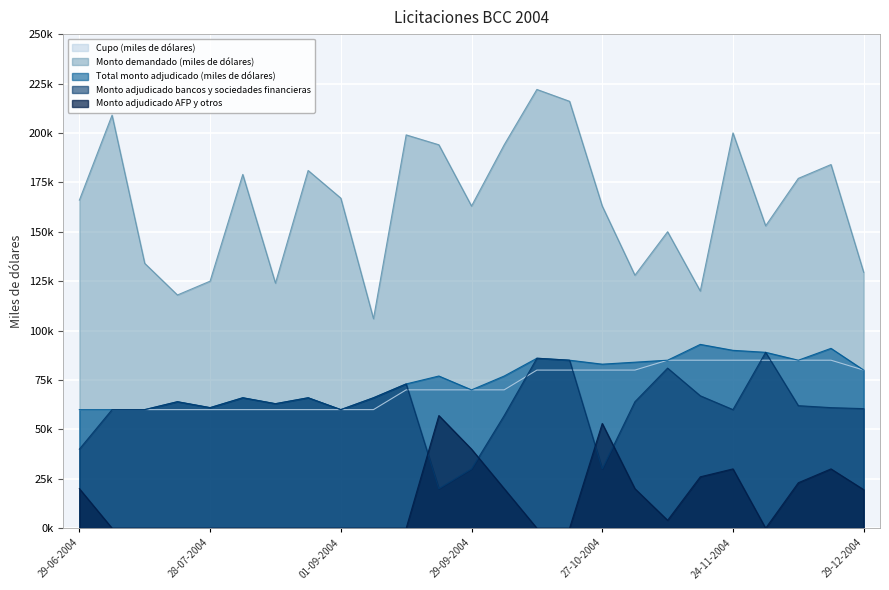

Which category has the highest value in the Total monto adjudicado (miles de dólares) series?

17-11-2004